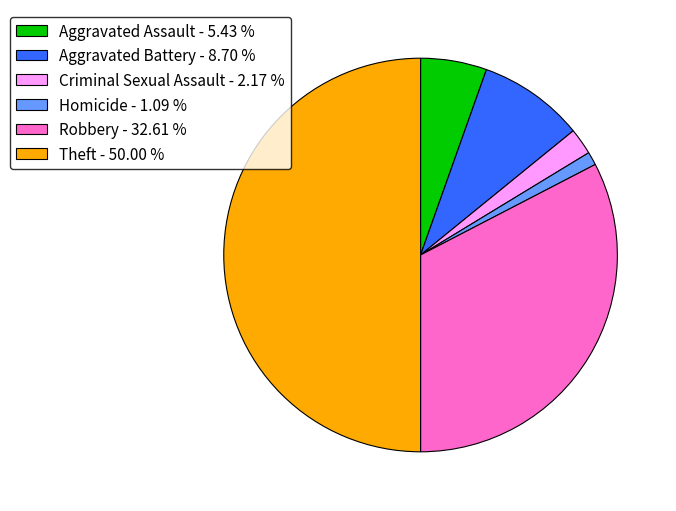

Rank the categories by value from lowest to highest.

Homicide, Criminal Sexual Assault, Aggravated Assault, Aggravated Battery, Robbery, Theft